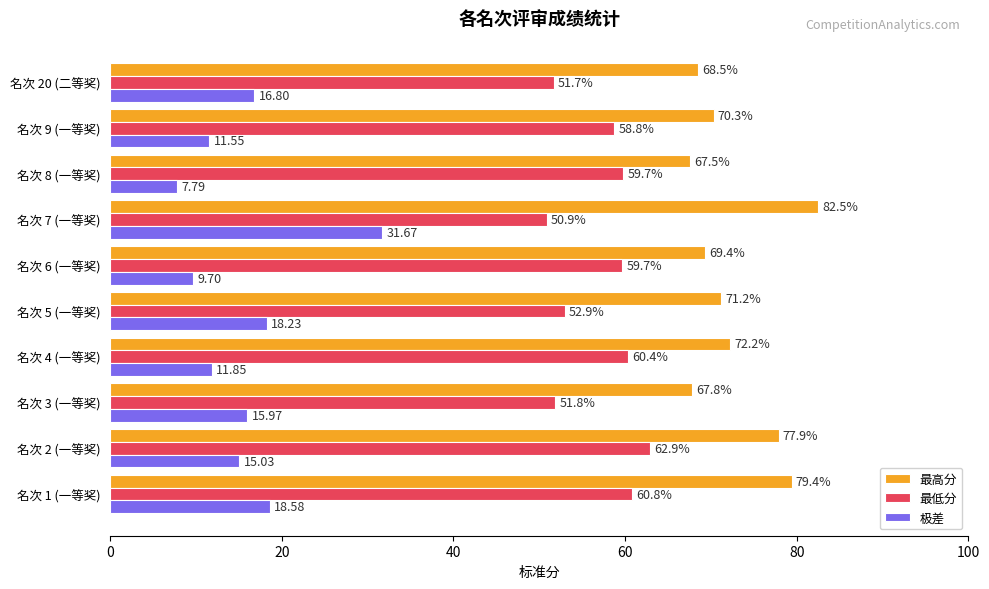

What is the difference between the second highest and minimum values in the 最高分 series?

11.9